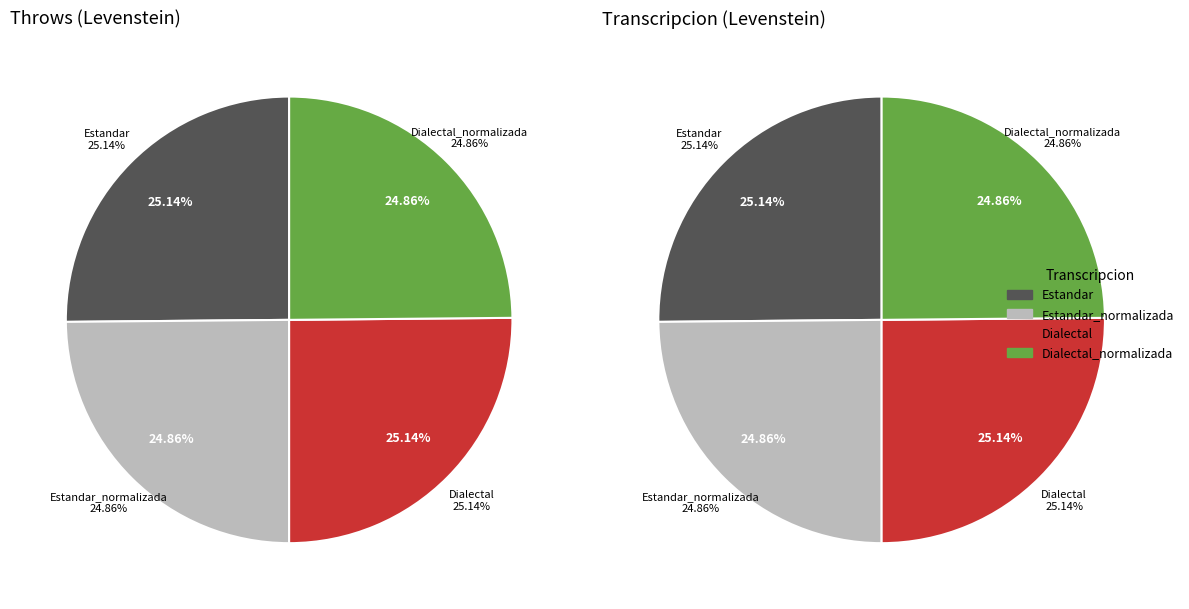

Which slice is the smallest?

Estandar_normalizada